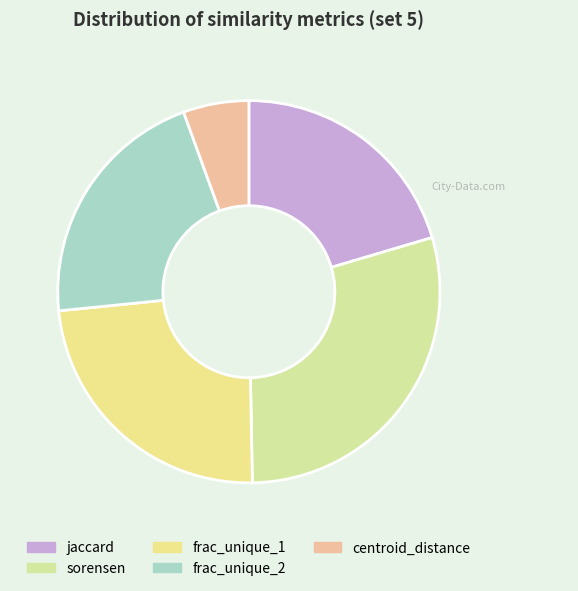

To the nearest percent, what percentage of the pie is sorensen?

29%